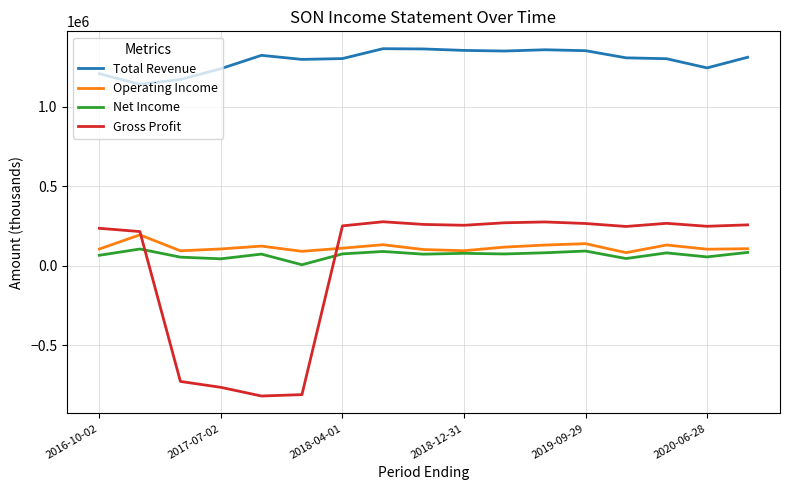

Which series has the largest range (max minus min)?

Gross Profit